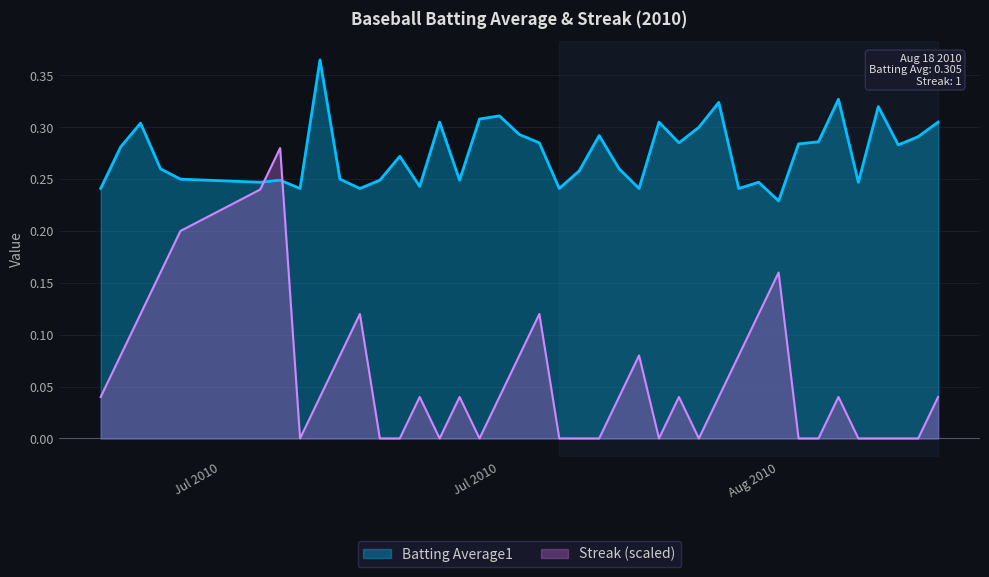

Which series has the largest range (max minus min)?

Streak (scaled)